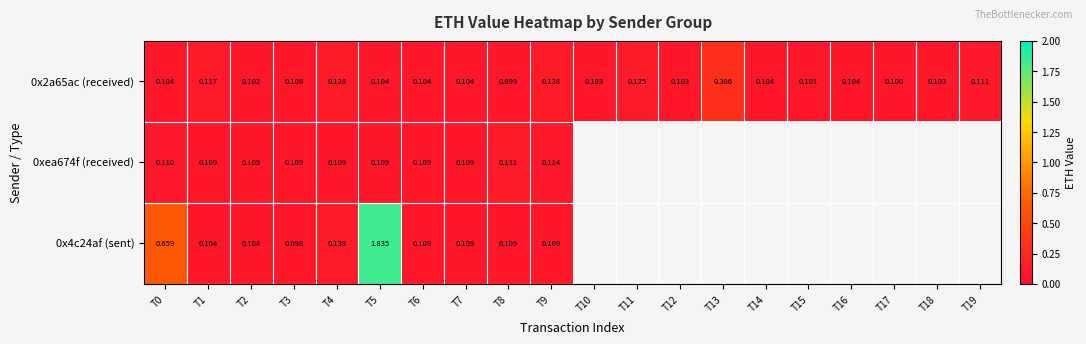

Is the value of 0x2a65ac (received) at T17 greater than the value of 0xea674f (received) at T4?

No